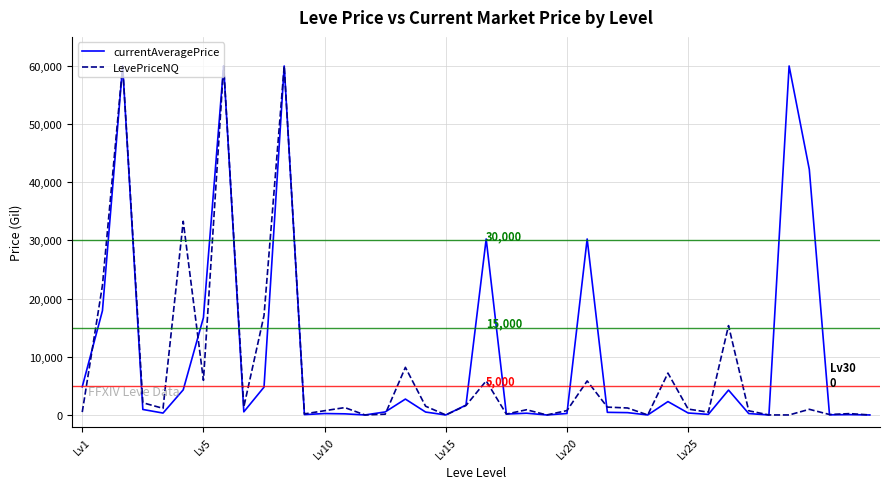

What is the highest value of the LevePriceNQ series?

60000.0